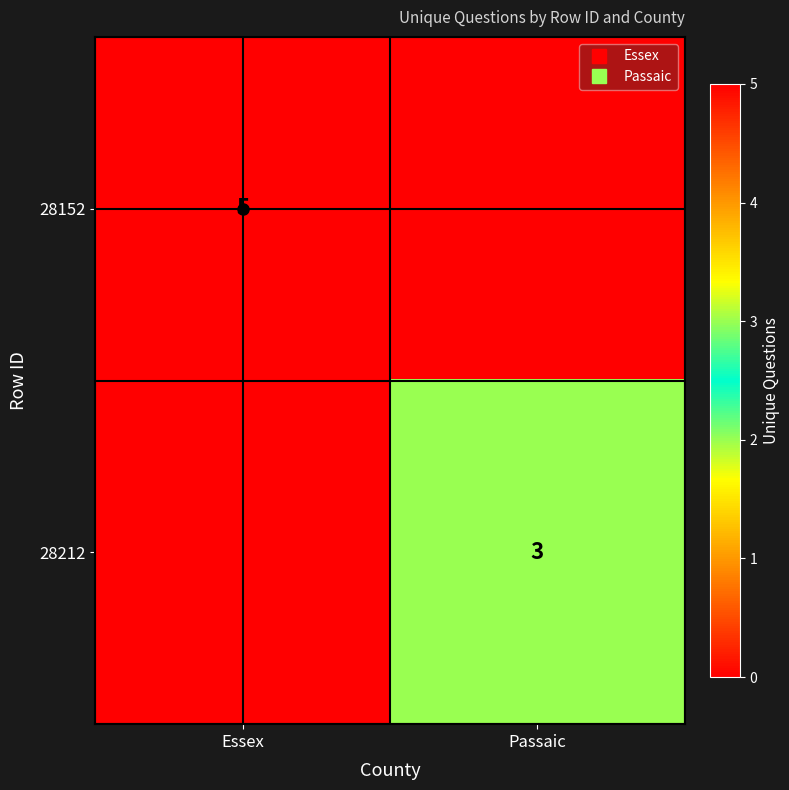

True or false: 28212 has a value of 0 at Essex.

True